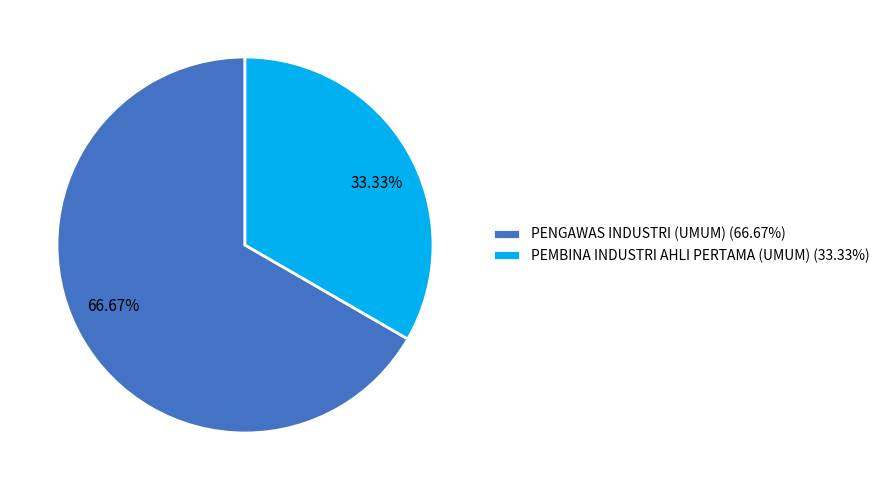

Which category has the smallest portion of the pie?

PEMBINA INDUSTRI AHLI PERTAMA (UMUM)